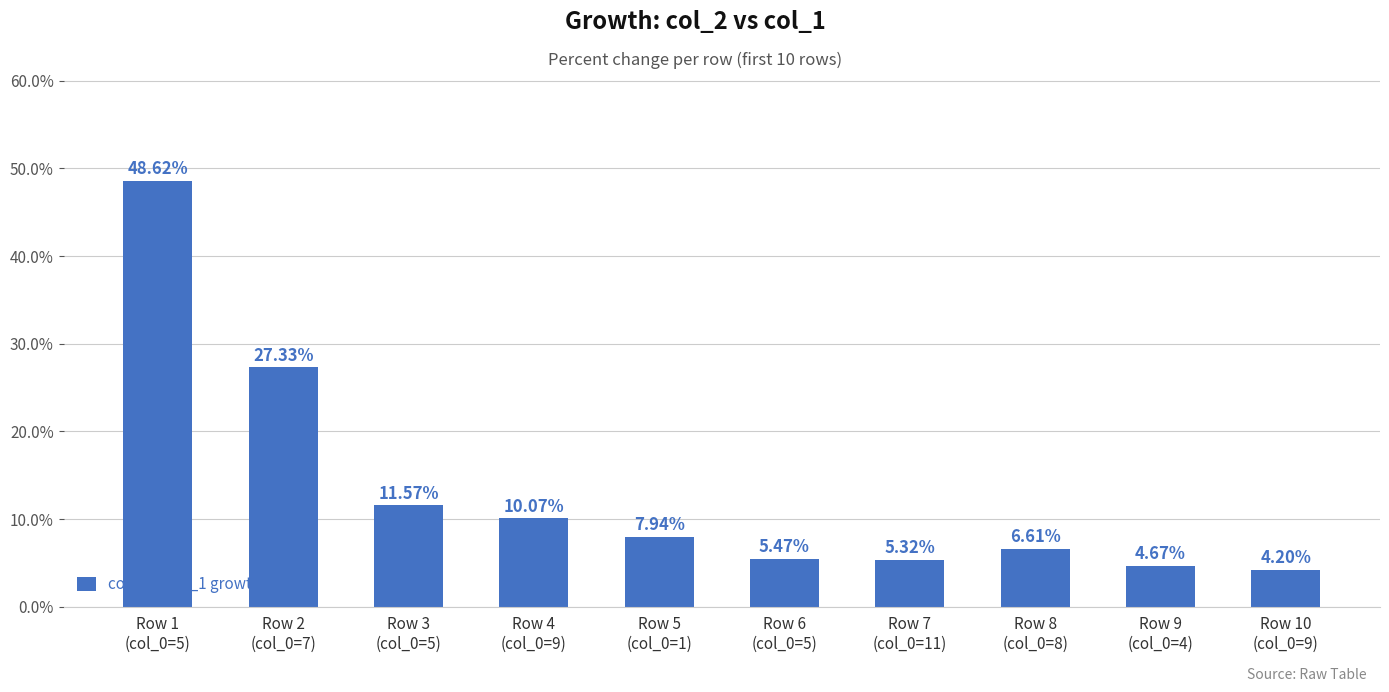

At which category does the chart reach its peak across all series?

Row 1
(col_0=5)